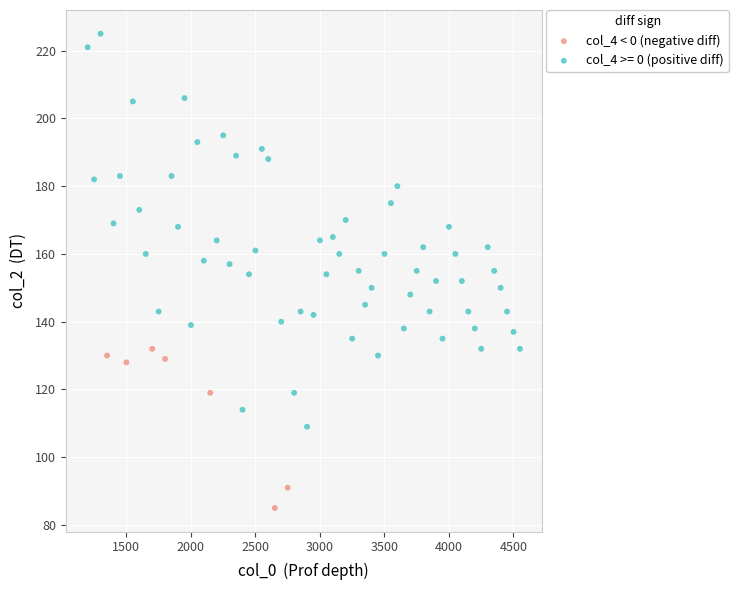

Which series has the largest Y range (max minus min)?

col_4 >= 0 (positive diff)